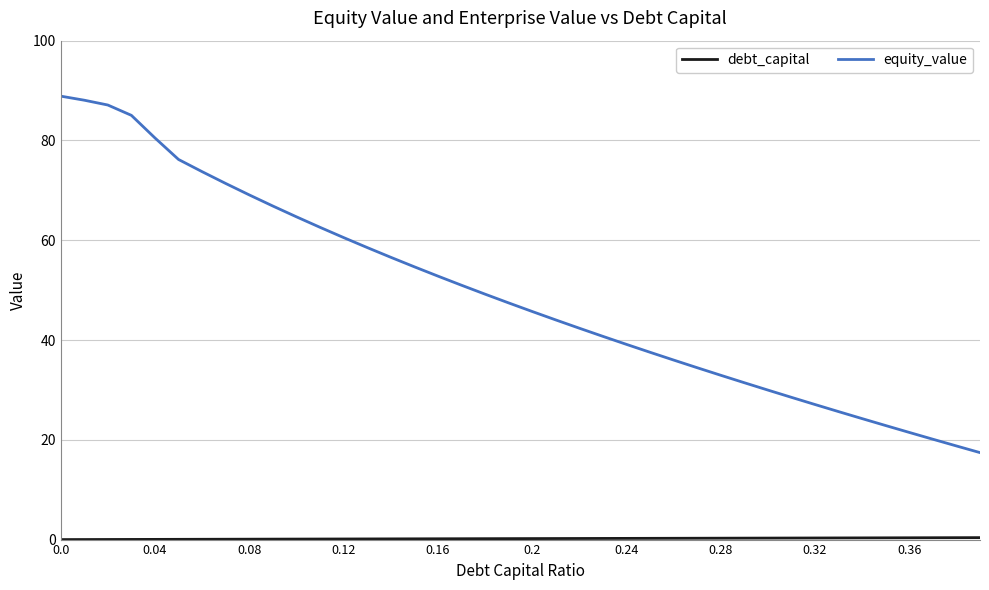

Which series has the largest total across all categories?

equity_value